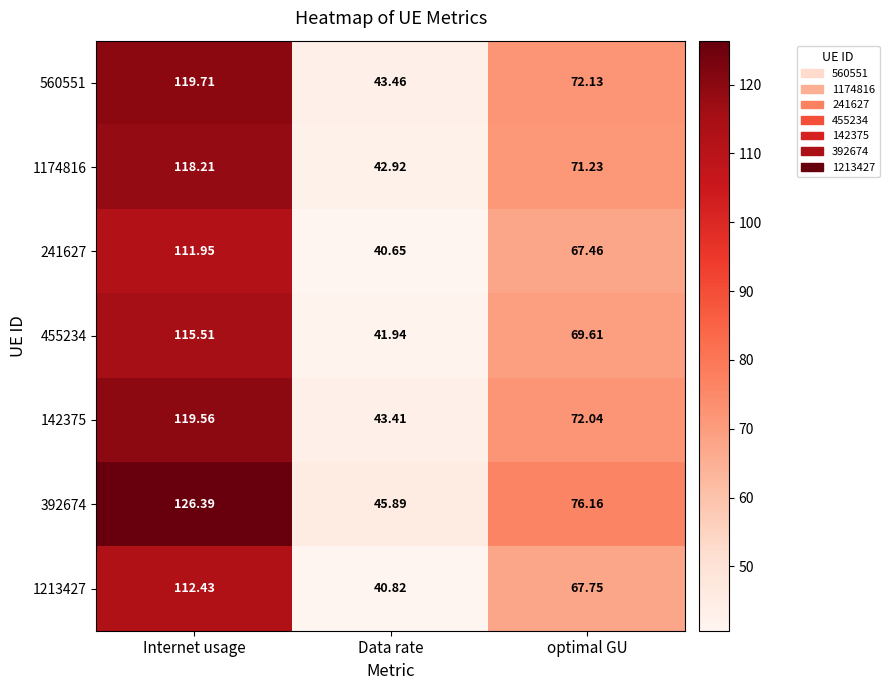

Which category has the lowest value across all series?

Data rate